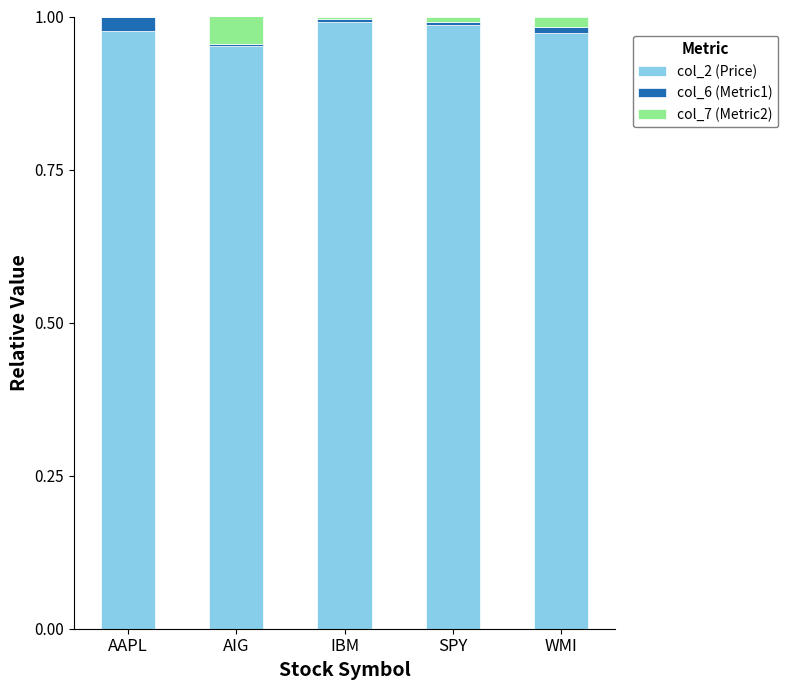

What are all the series names shown in the legend?

col_2 (Price), col_6 (Metric1), col_7 (Metric2)